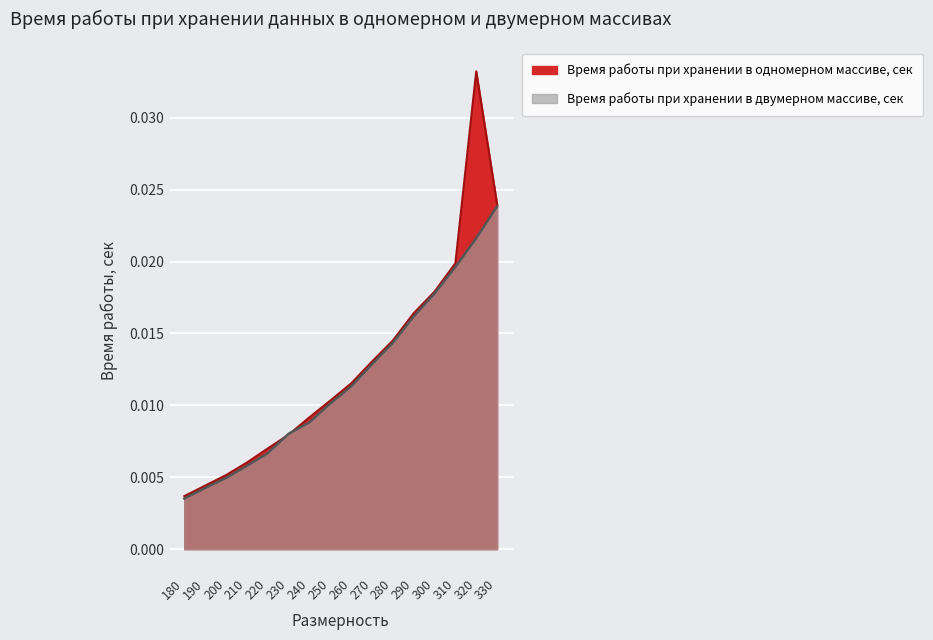

At which label does Время работы при хранении в двумерном массиве, сек reach its minimum?

180